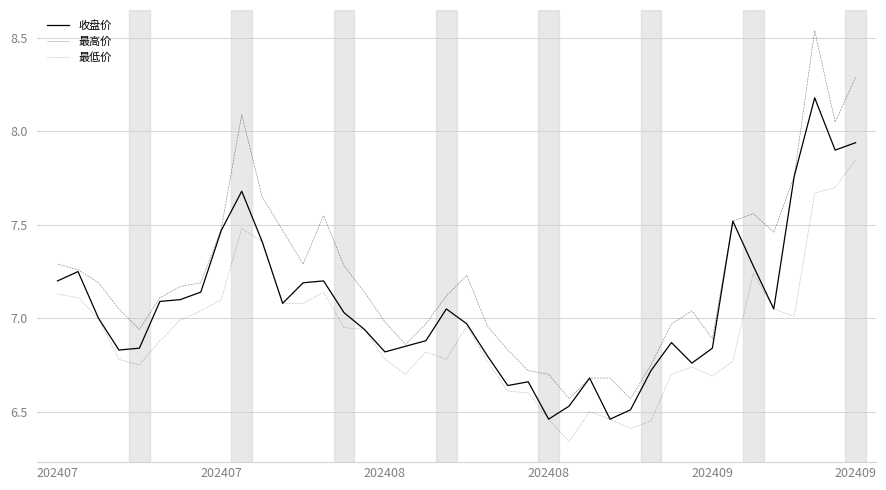

True or false: 最低价 and 最高价 intersect in this chart.

False